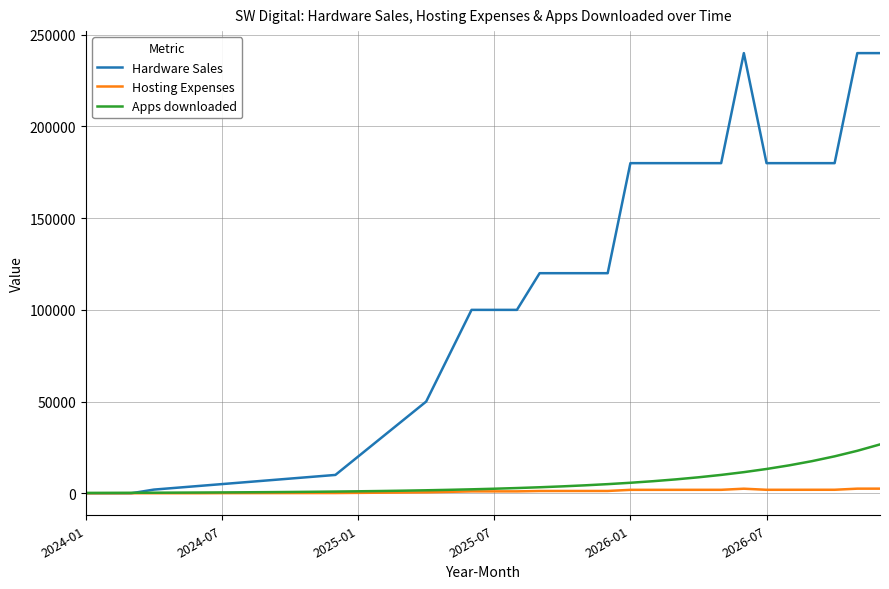

What is the maximum value shown in the chart?

240000